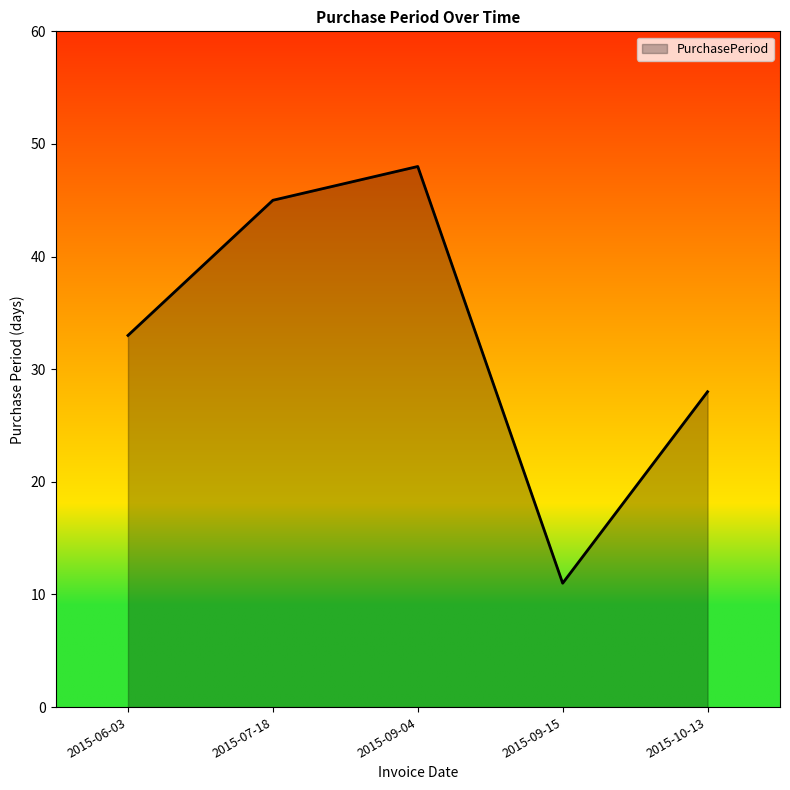

Where is the data nearest to the value 29?

2015-10-13